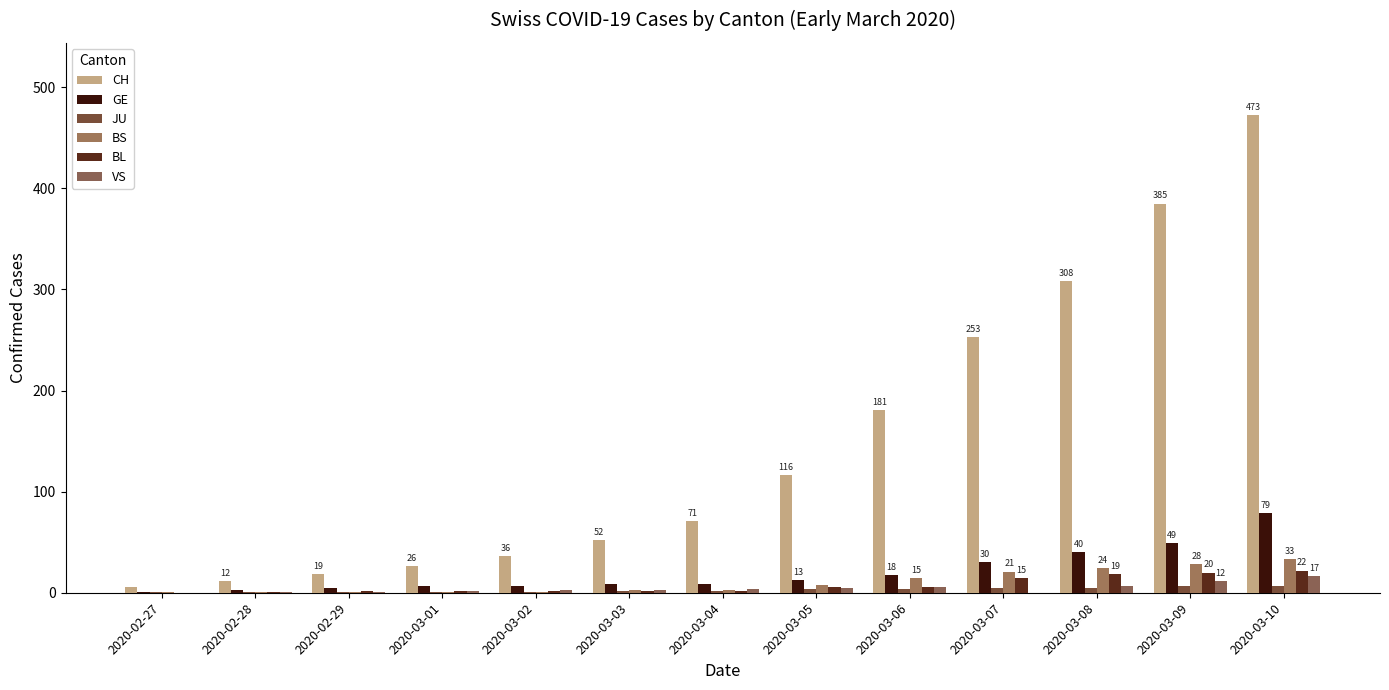

Where is JU nearest to the value 4?

2020-03-05